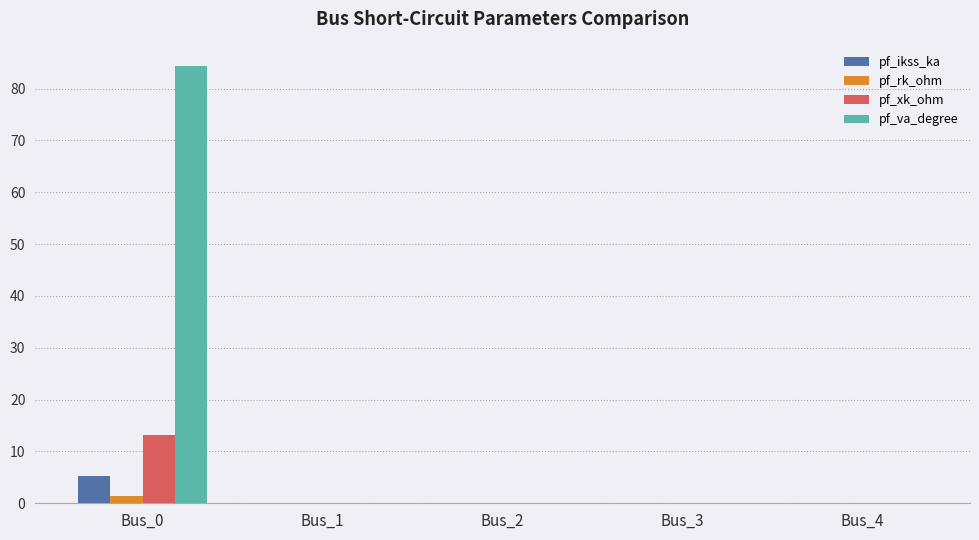

True or false: pf_xk_ohm has a value of 22.6 at Bus_0.

False